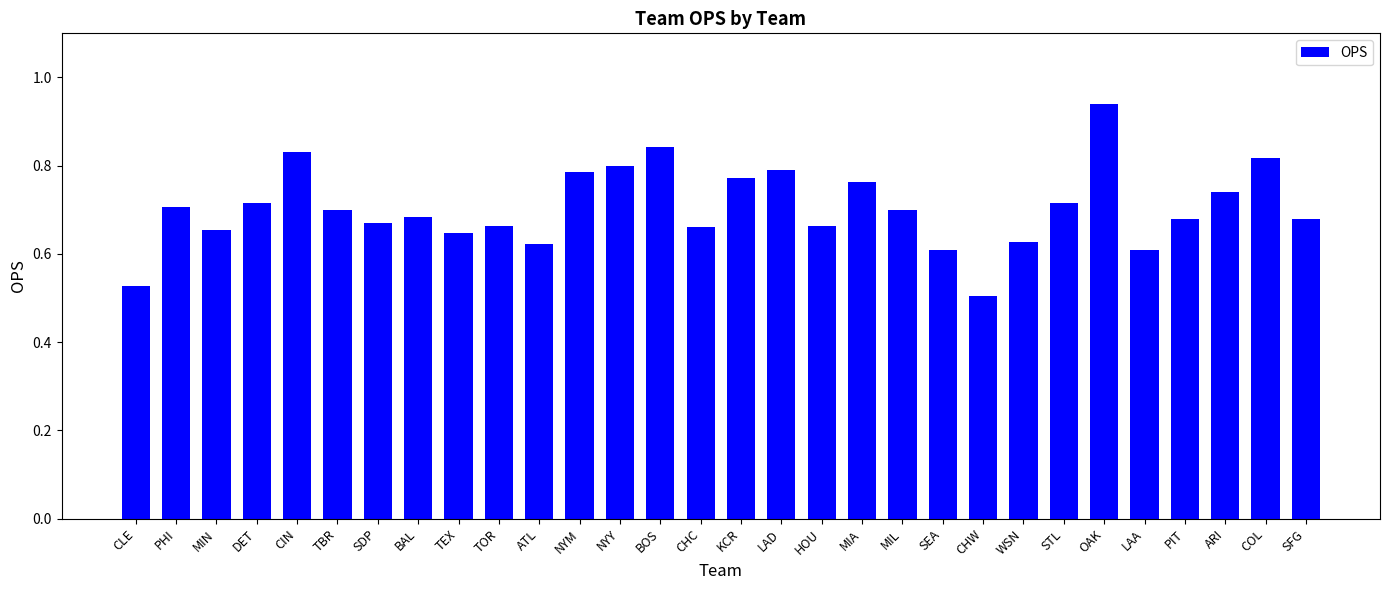

How many values are between 0 and 1?

30